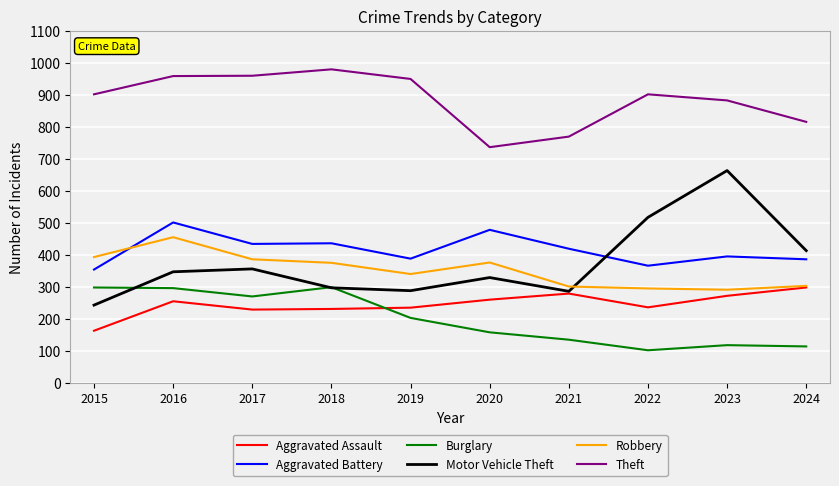

How many times do Aggravated Battery and Robbery cross each other?

1